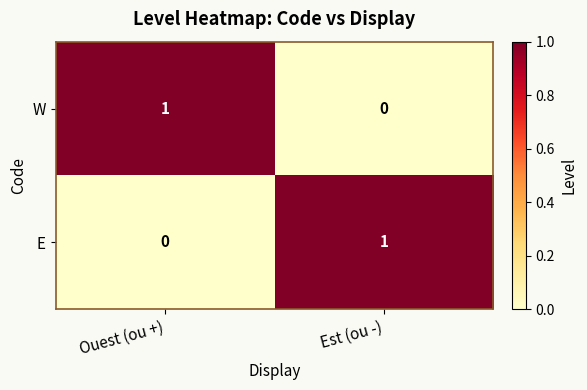

At Est (ou -), list the series in order from smallest to largest.

W, E